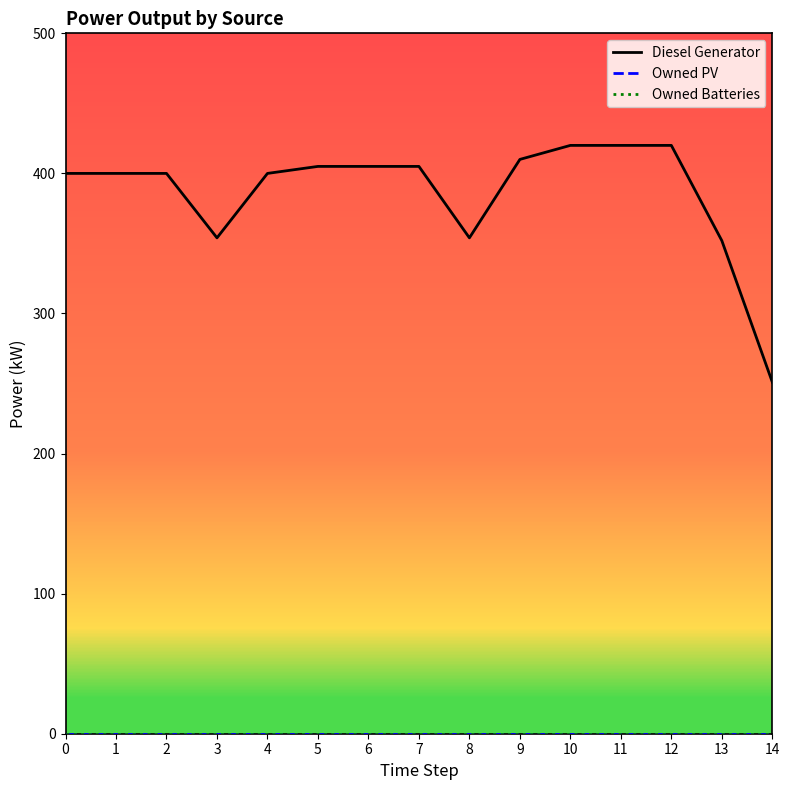

Does the chart display data point markers on the line(s)?

No